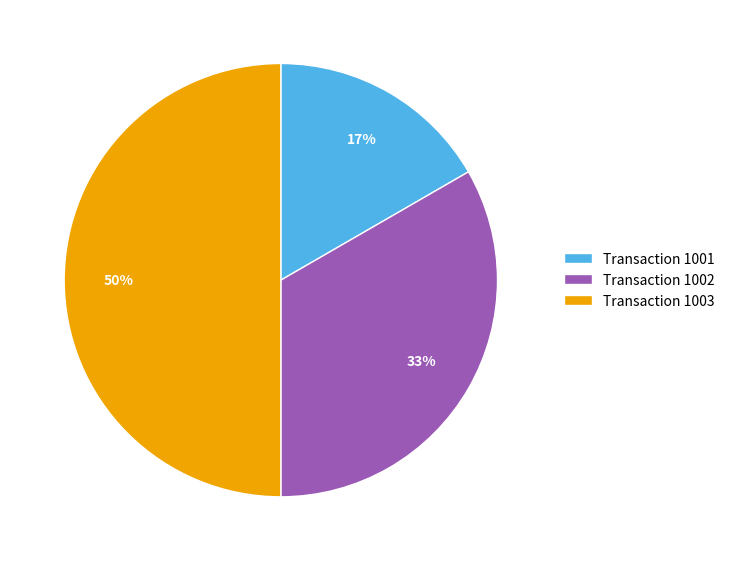

Does Transaction 1002 account for over 50% of the chart?

No